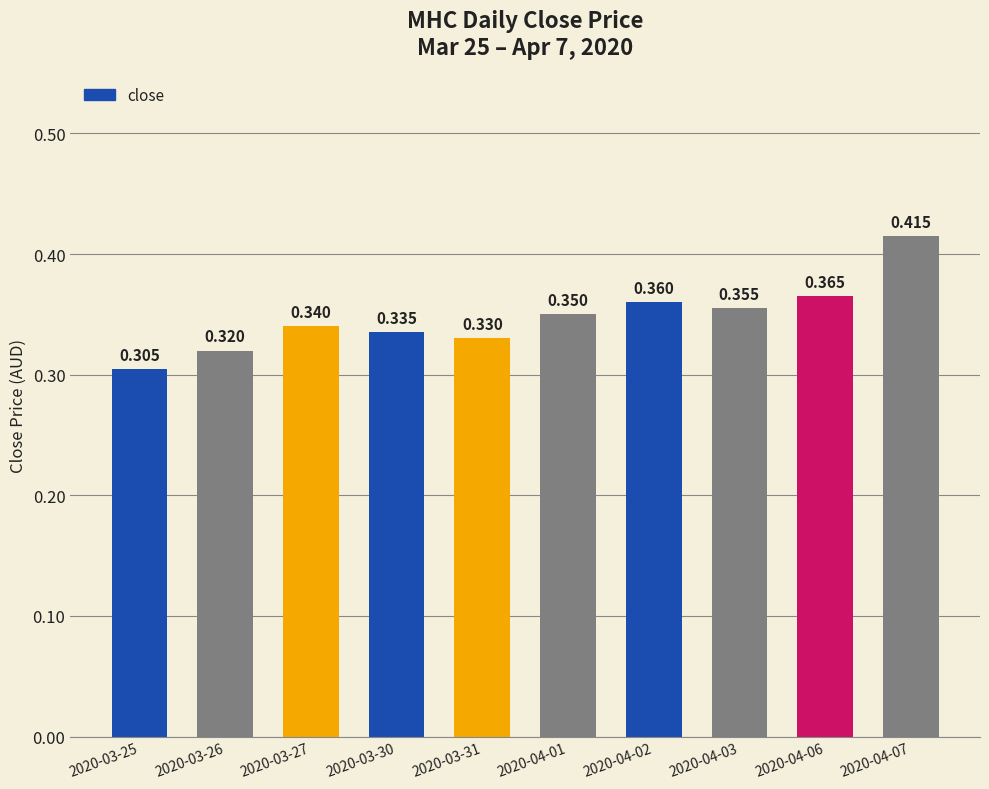

Which label corresponds to the largest value in the chart?

2020-04-07